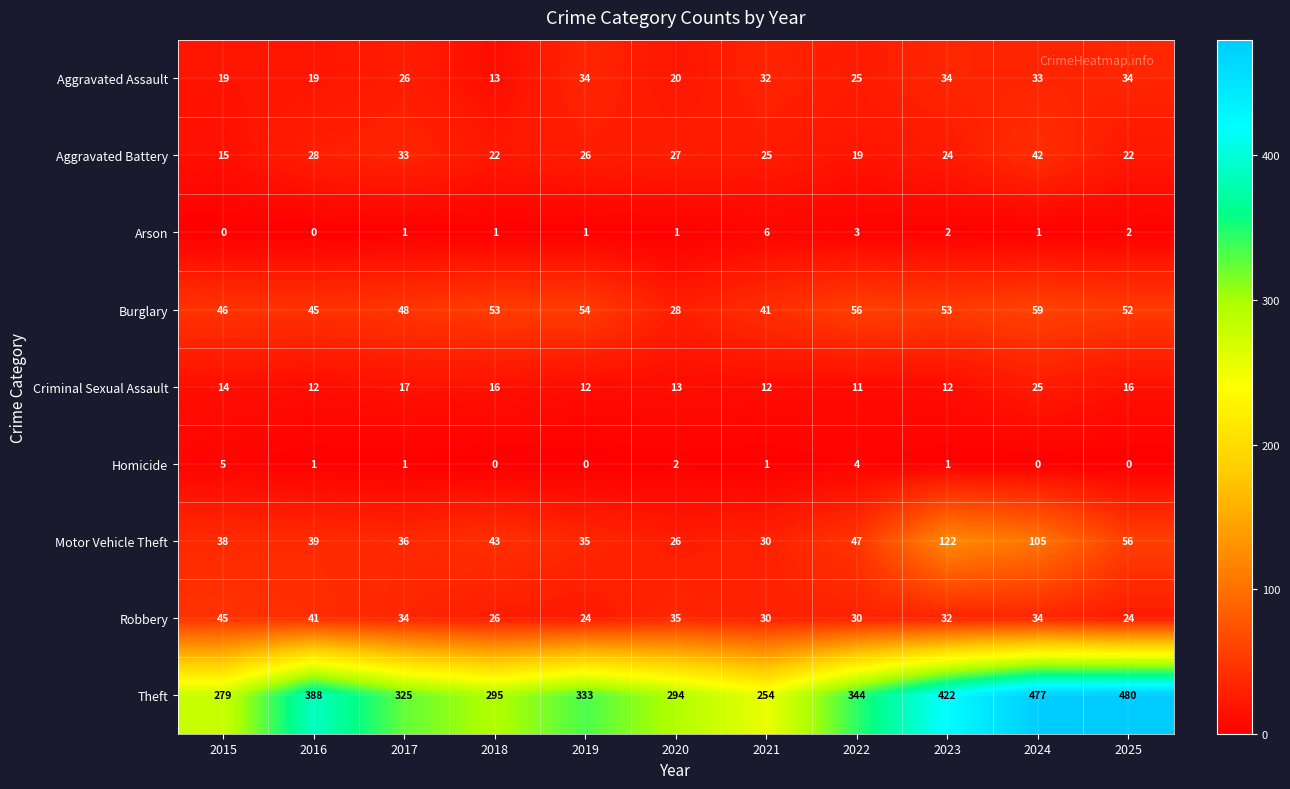

At which category is the sum across all series the highest?

2024